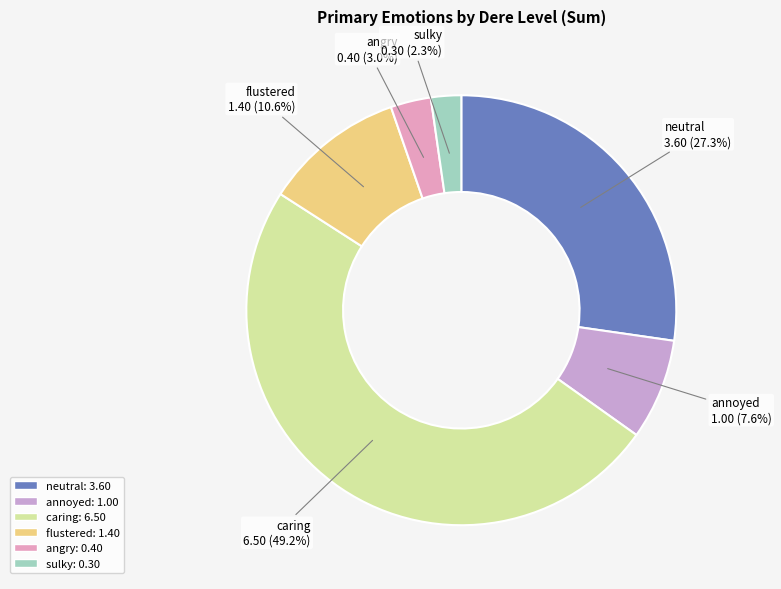

True or false: annoyed accounts for 1% of the total.

False